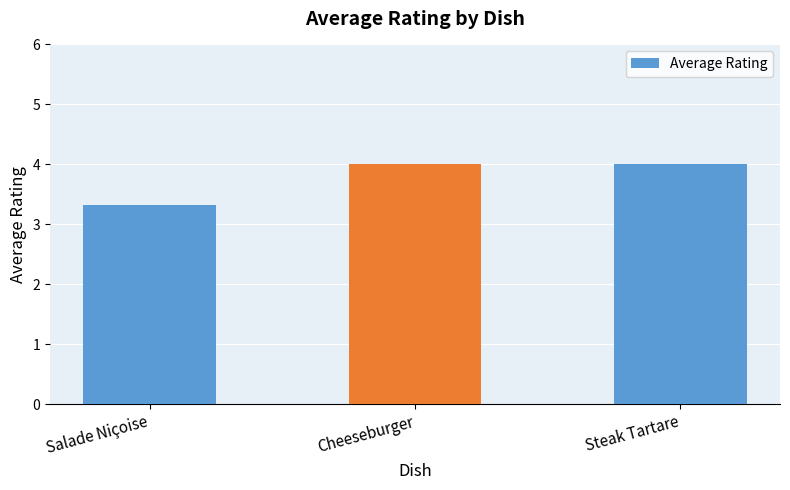

Where is the data nearest to the value 3?

Salade Niçoise